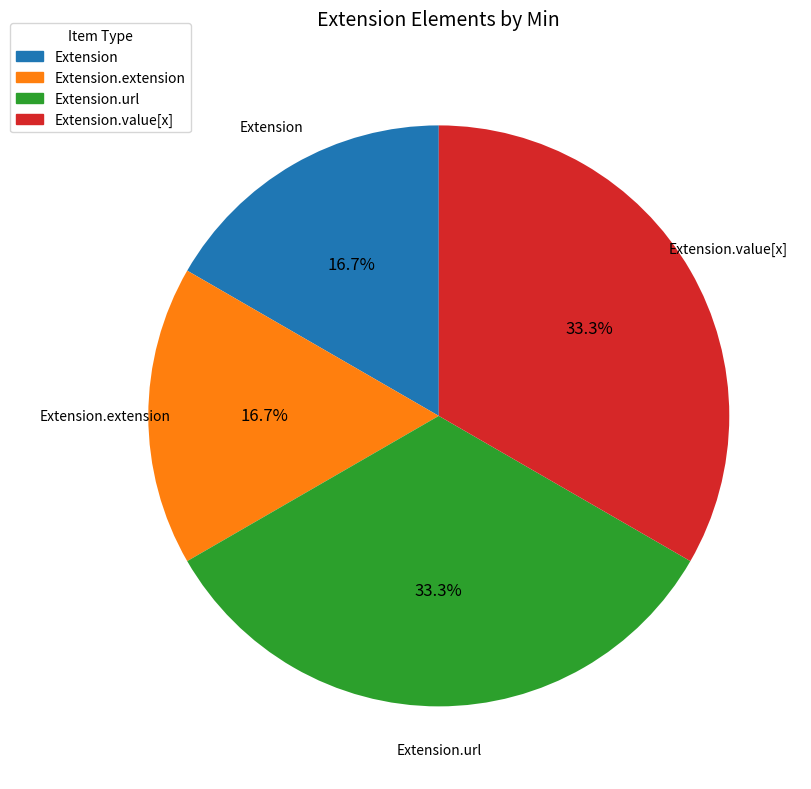

To the nearest percent, what is the average slice percentage?

25%